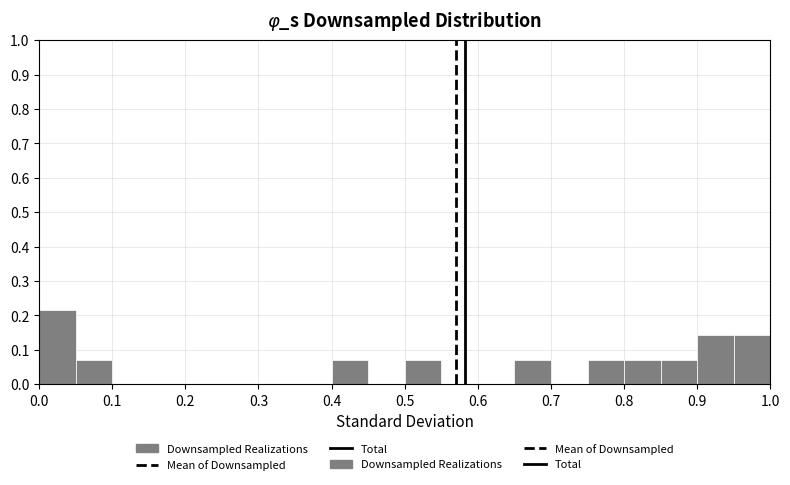

Reading left to right, transcribe this chart: for each bar, give the range it covers on the x-axis and its height. The values are not printed on the chart, so give them approximately, as read against the axis.

0.00 to 0.05: 0.21
0.05 to 0.10: 0.07
0.10 to 0.15: 0
0.15 to 0.20: 0
0.20 to 0.25: 0
0.25 to 0.30: 0
0.30 to 0.35: 0
0.35 to 0.40: 0
0.40 to 0.45: 0.07
0.45 to 0.50: 0
0.50 to 0.55: 0.07
0.55 to 0.60: 0
0.60 to 0.65: 0
0.65 to 0.70: 0.07
0.70 to 0.75: 0
0.75 to 0.80: 0.07
0.80 to 0.85: 0.07
0.85 to 0.90: 0.07
0.90 to 0.95: 0.14
0.95 to 1.00: 0.14